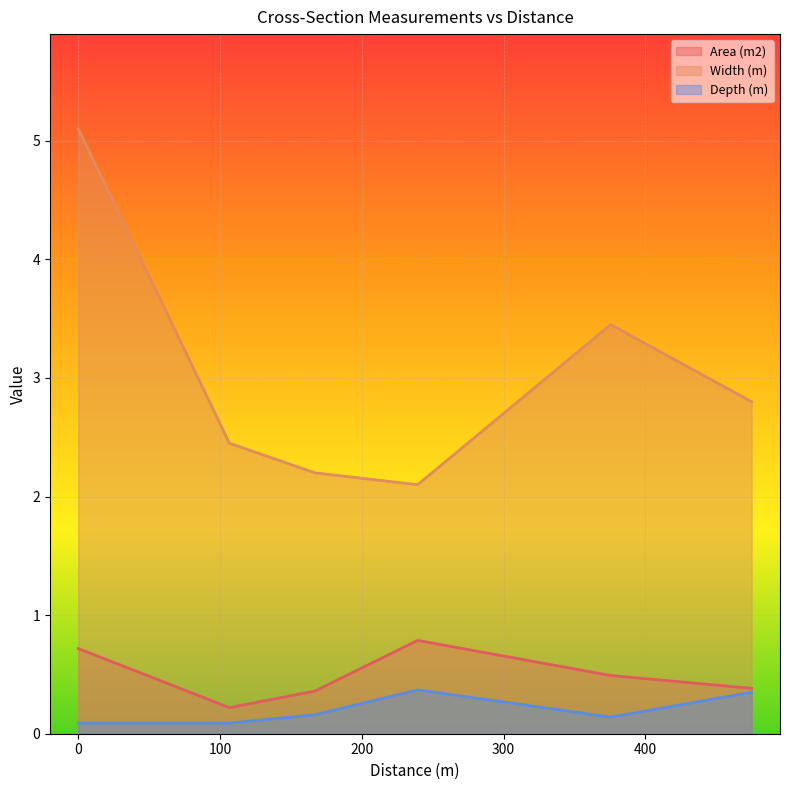

How many lines are shown in the chart?

3